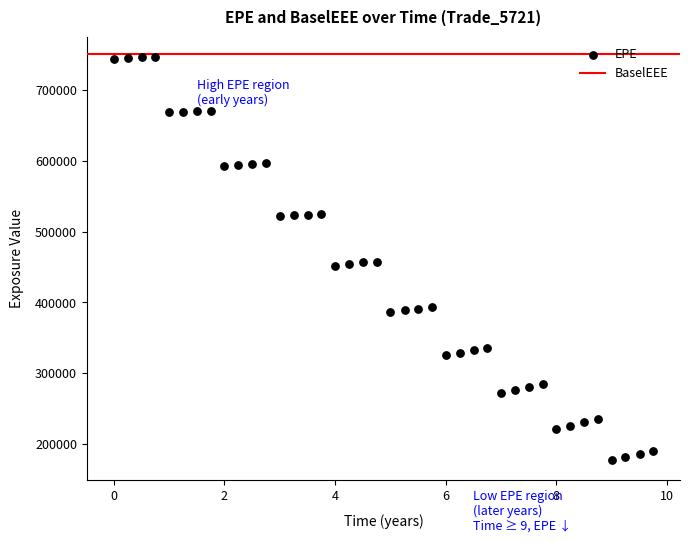

What is the range of Y values (max minus min)?

568893